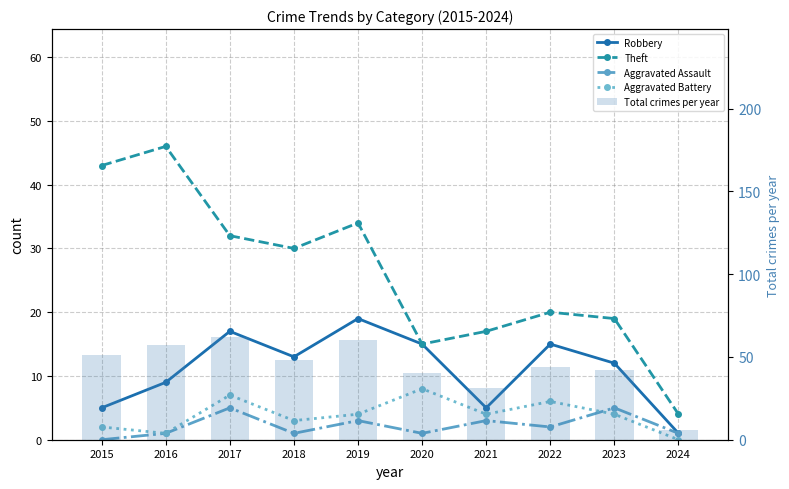

At which category is the sum across all series the highest?

2017